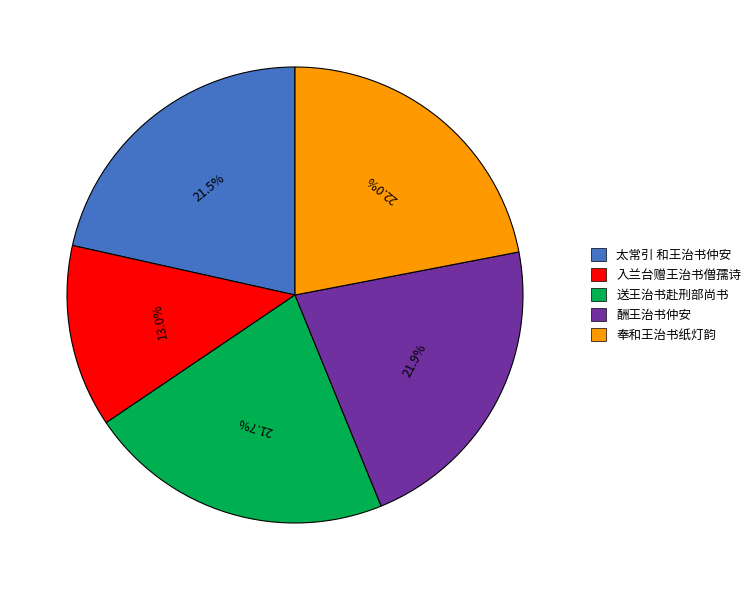

Is it true that 送王治书赴刑部尚书 is 11% of the pie?

False